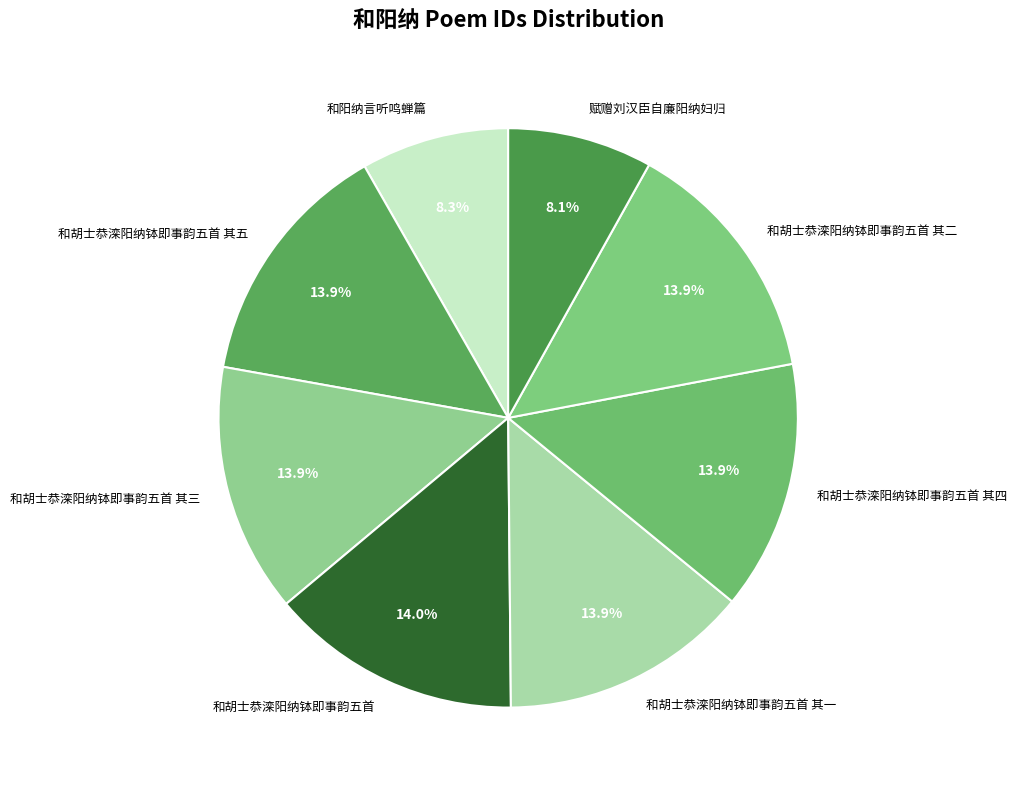

The 赋赠刘汉臣自廉阳纳妇归 slice represents 8% of the pie. True or false?

True